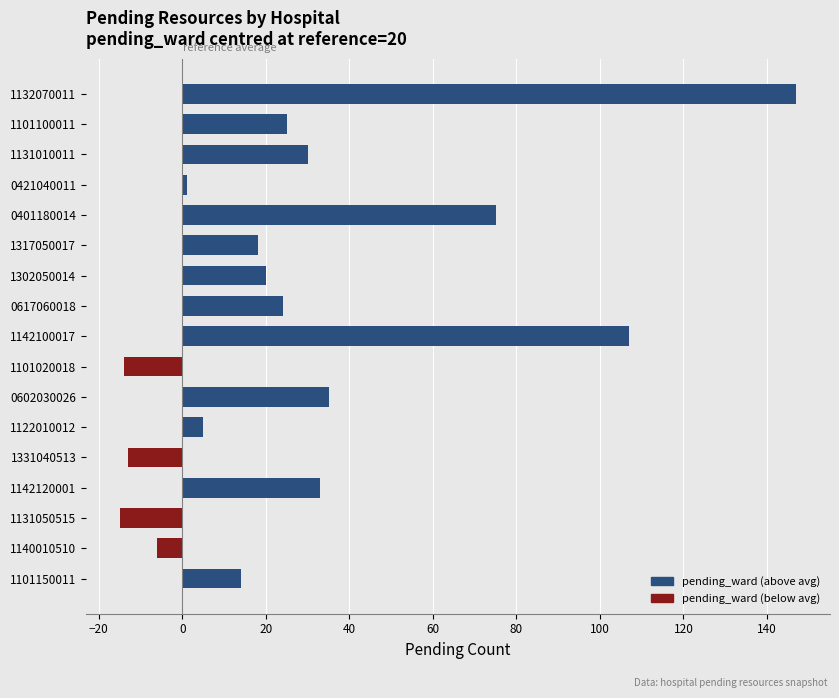

Between 1101150011 and 1140010510, which is larger?

1101150011